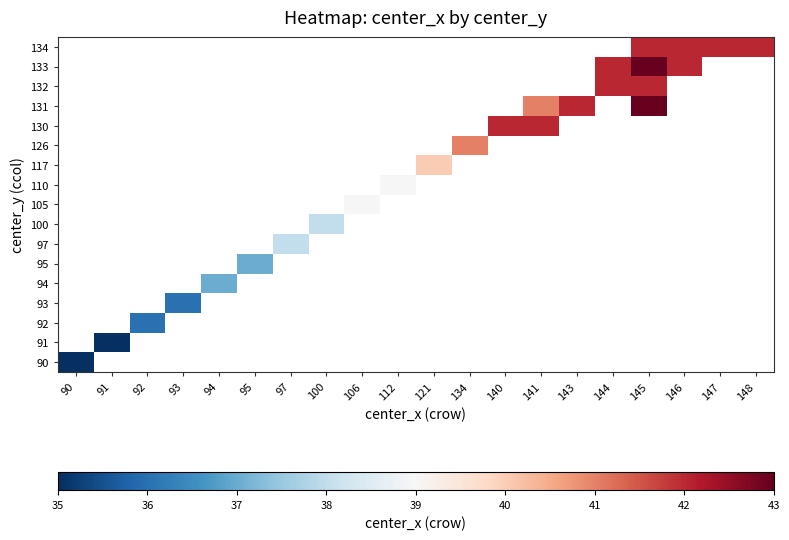

How many data points does each series have?

20